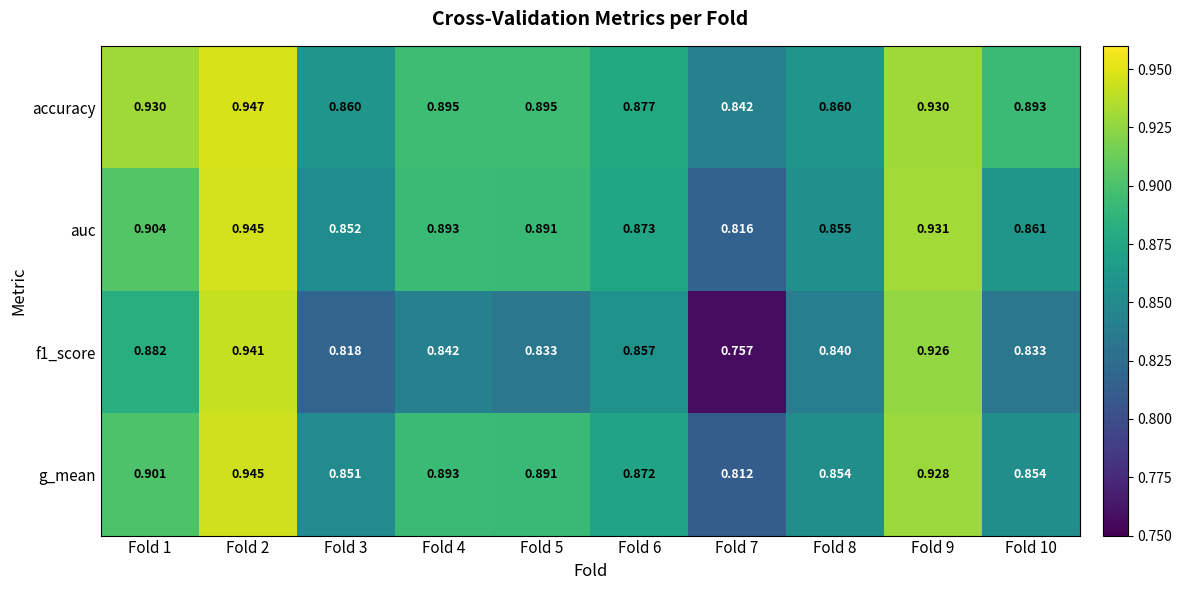

Is the value of auc at Fold 1 greater than the value of accuracy at Fold 4?

Yes